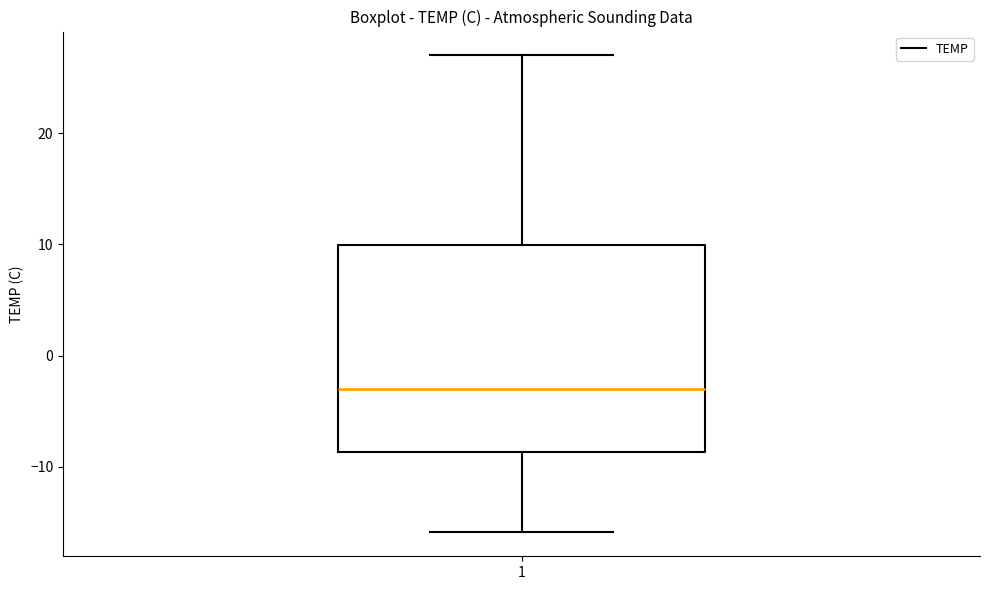

Read this box plot against the y-axis: the position of the median line, the range covered by the box, and the ends of both whiskers. The values are not printed on the chart, so give them approximately, as read against the axis.

median -3, box -9 to 10, whiskers -16 to 27